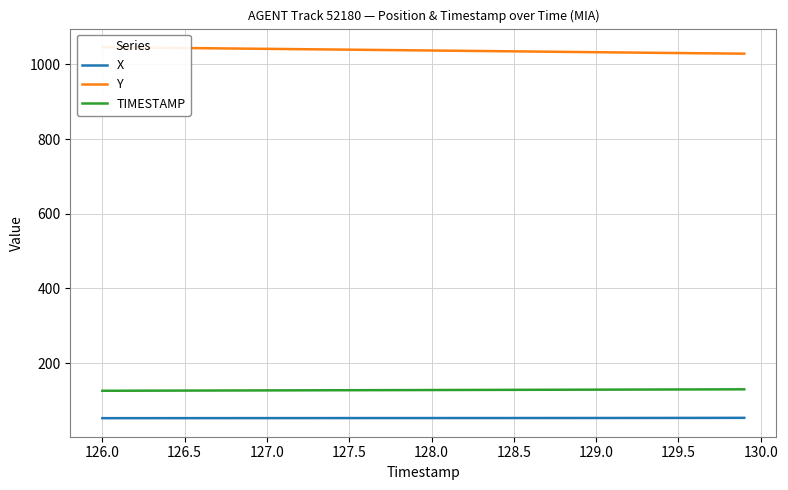

What is the difference between the second highest and second lowest values in the X series?

0.8